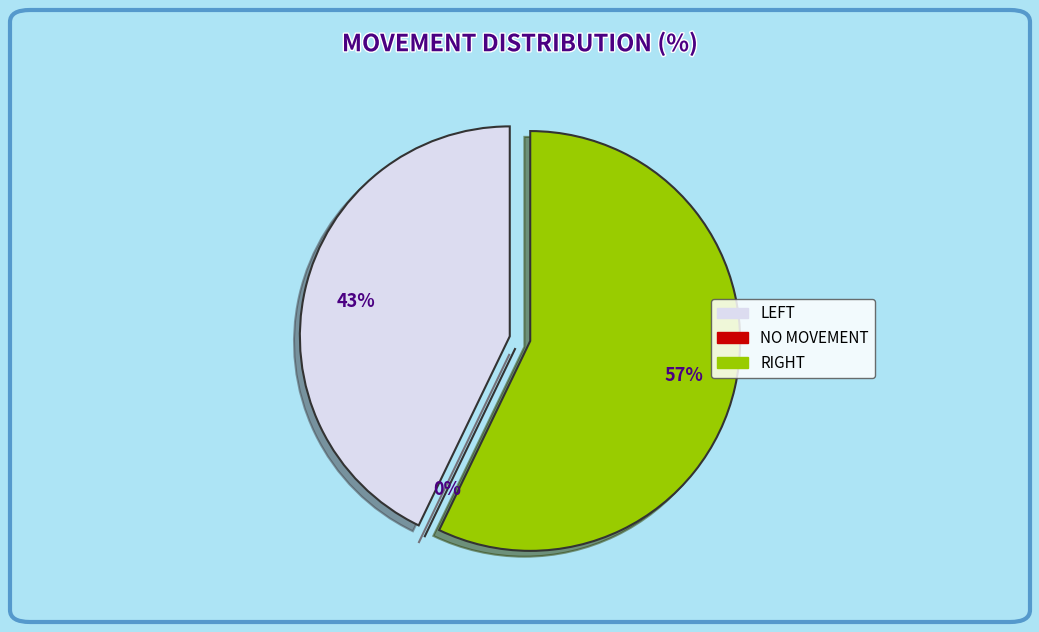

How many slices are in this pie chart?

3